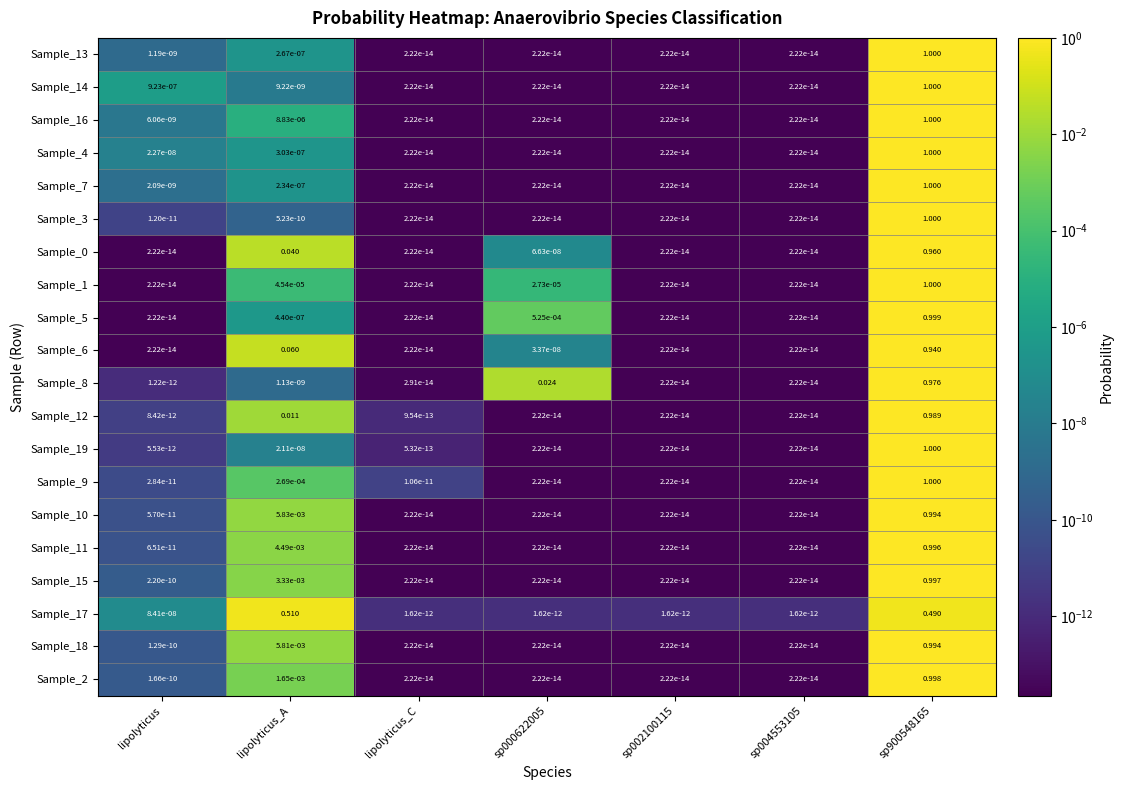

Is the value of Sample_14 at lipolyticus greater than the value of Sample_1 at sp000622005?

No